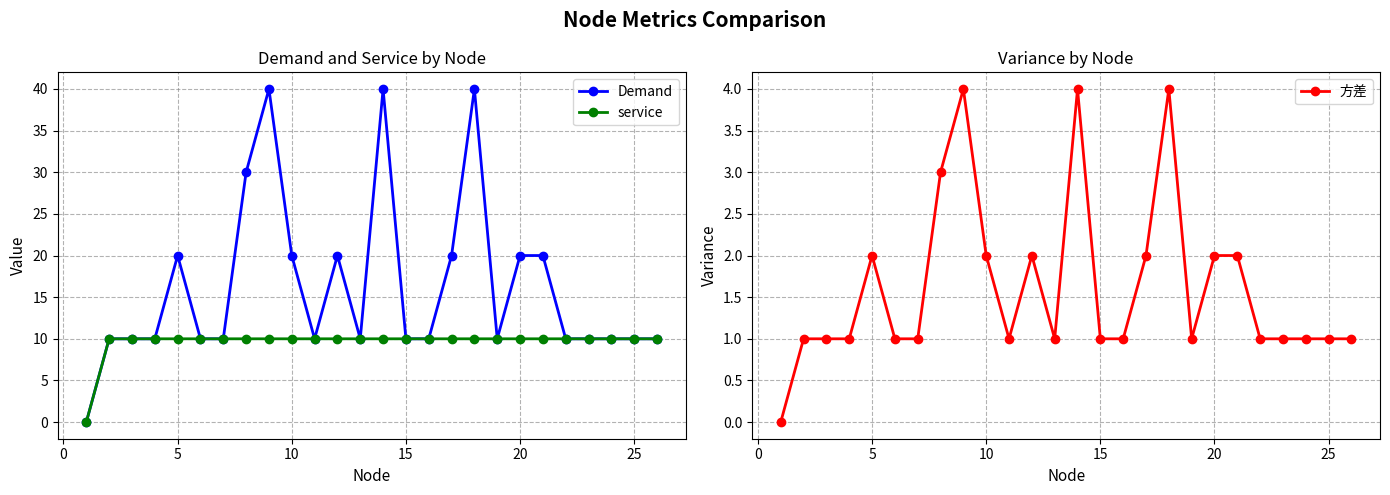

Rank the series by their average value, from highest to lowest.

Demand, service, 方差